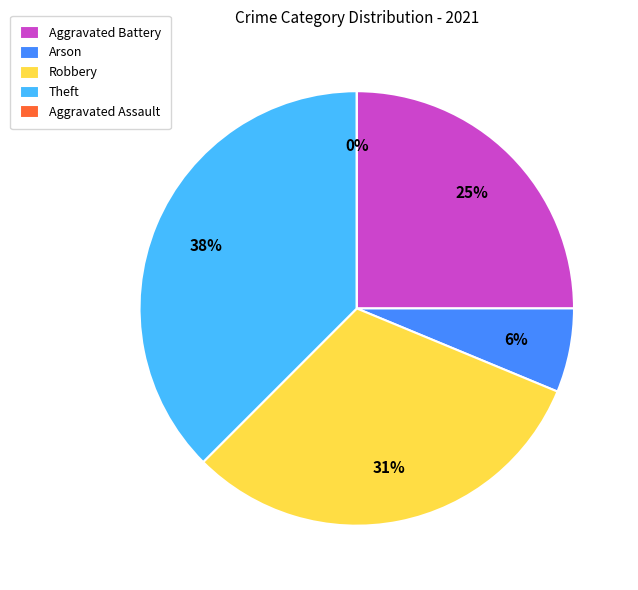

Between Theft and Arson, which is larger?

Theft